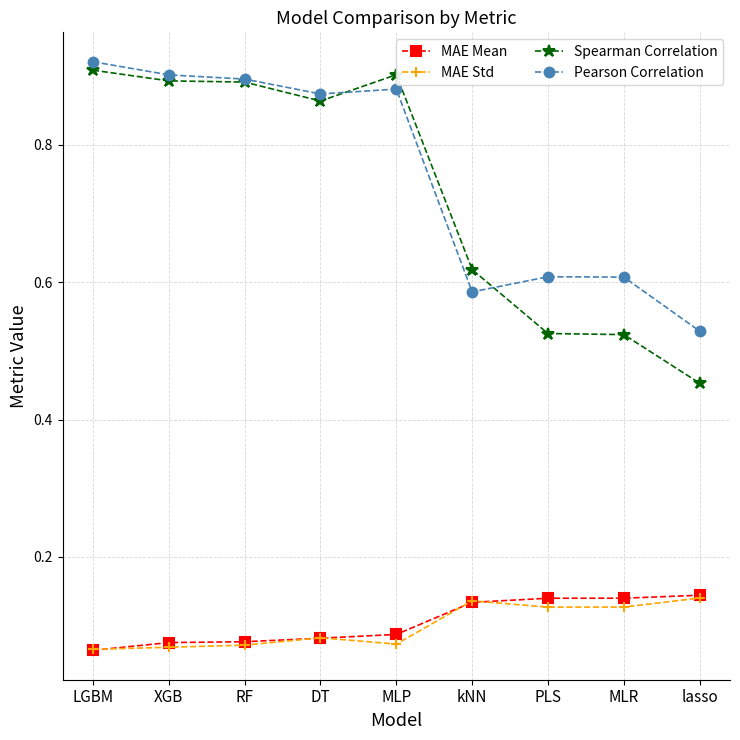

At which label is Pearson Correlation closest to 0?

lasso